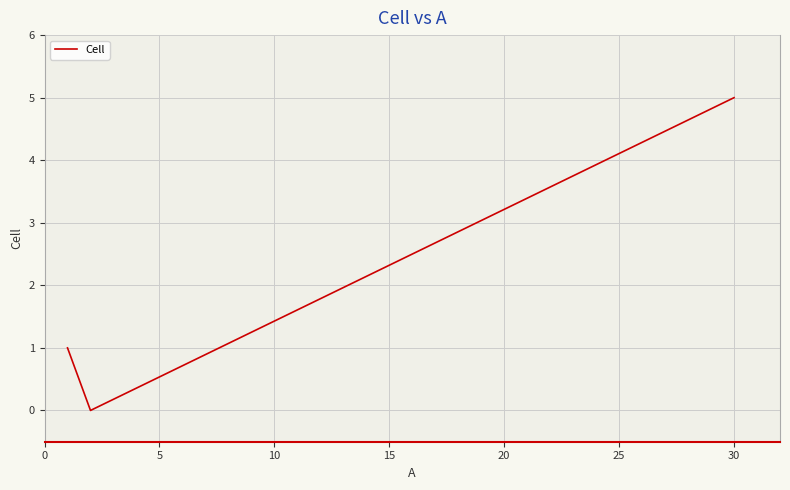

What is the greatest value displayed?

5